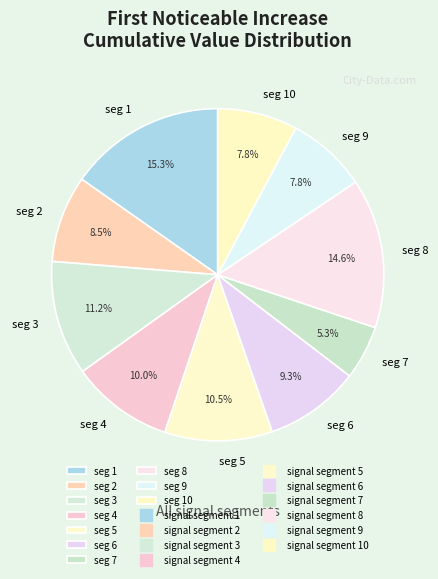

How much of the chart is everything except seg 2?

91.5%